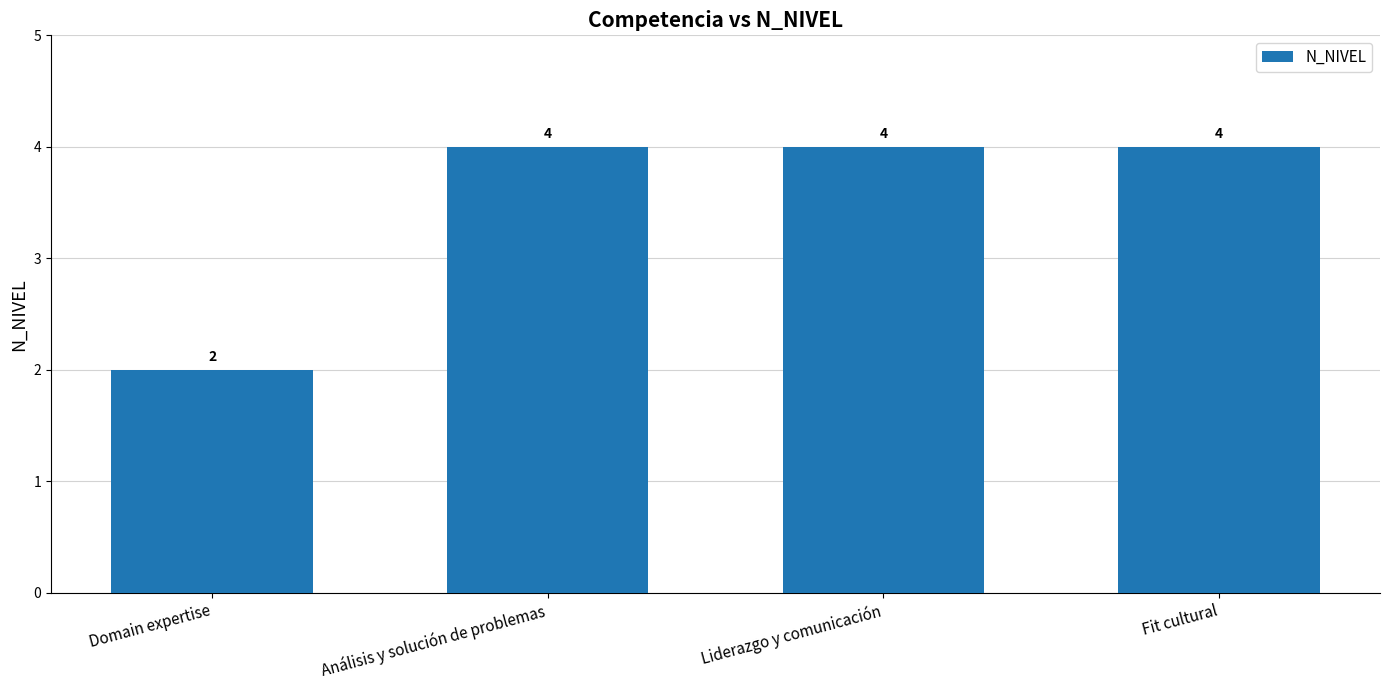

How many data points are less than 4?

1